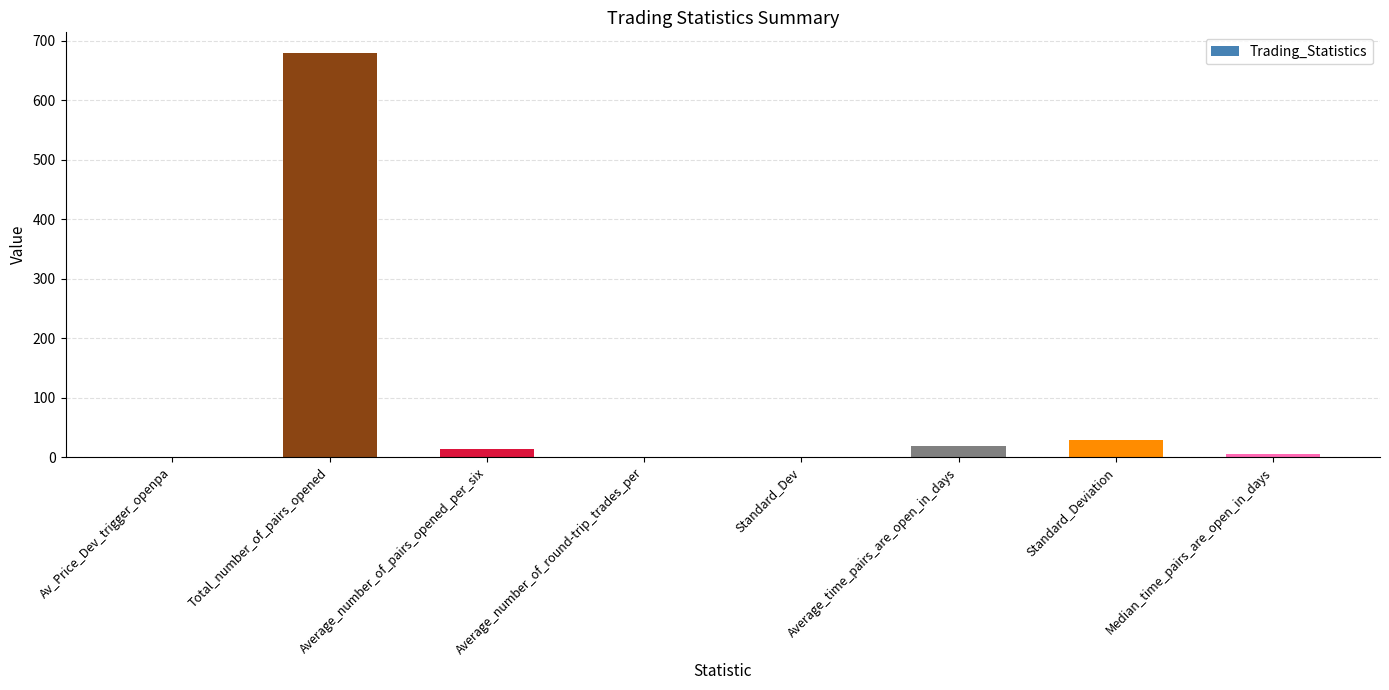

What is the maximum value shown in the chart?

680.0